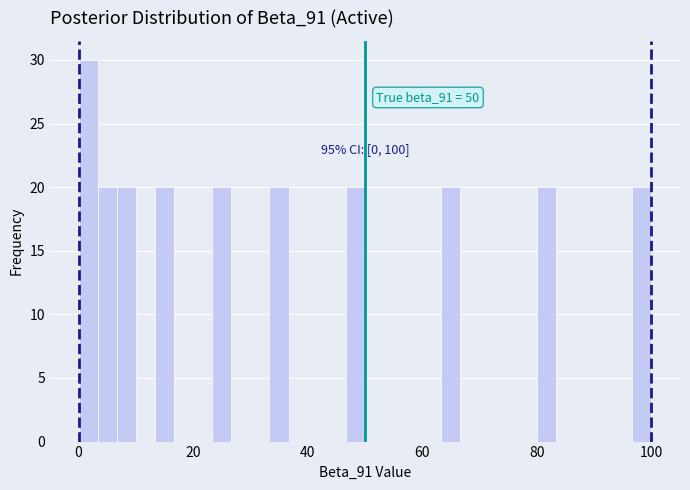

Read against the x-axis, roughly where is the centre of the tallest bar?

2